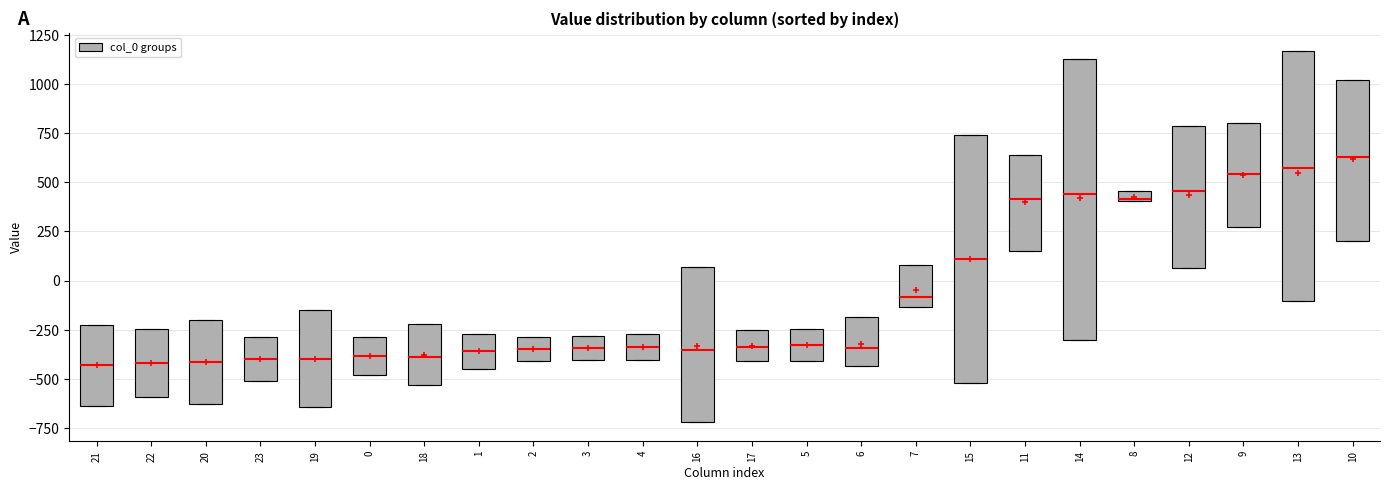

Where is the lower edge of the box at x = 10 on the y-axis? The values are not printed on the chart, so give them approximately, as read against the axis.

200